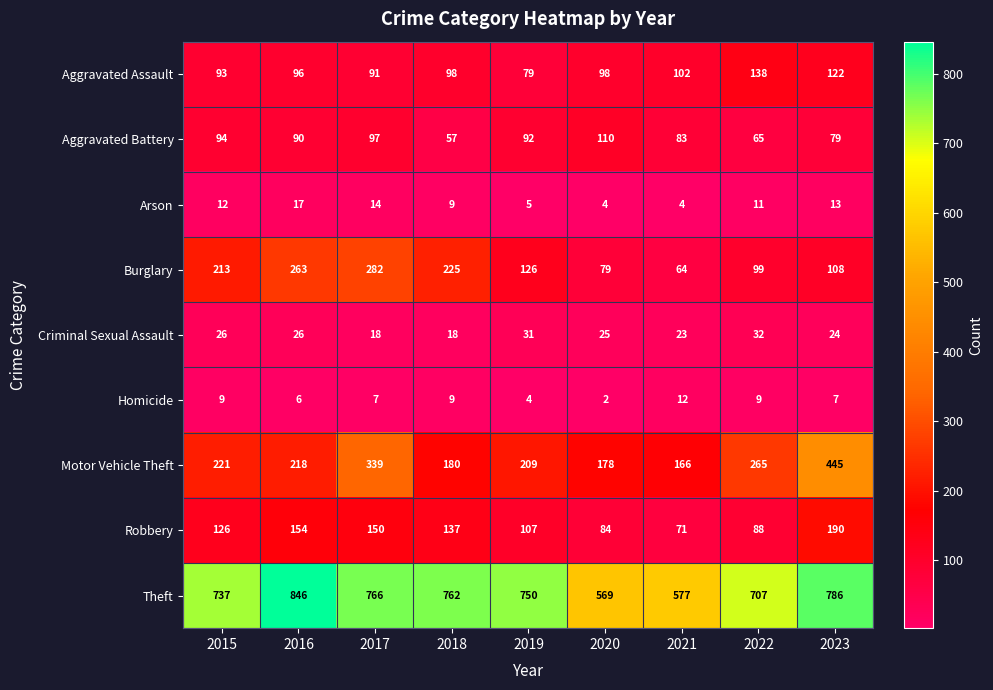

Read the Motor Vehicle Theft value at 2016.

218